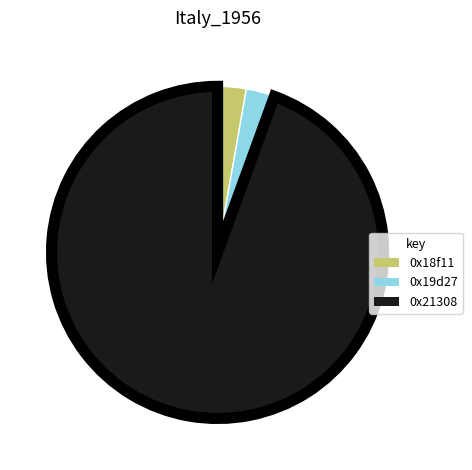

How many segments does this pie chart have?

3